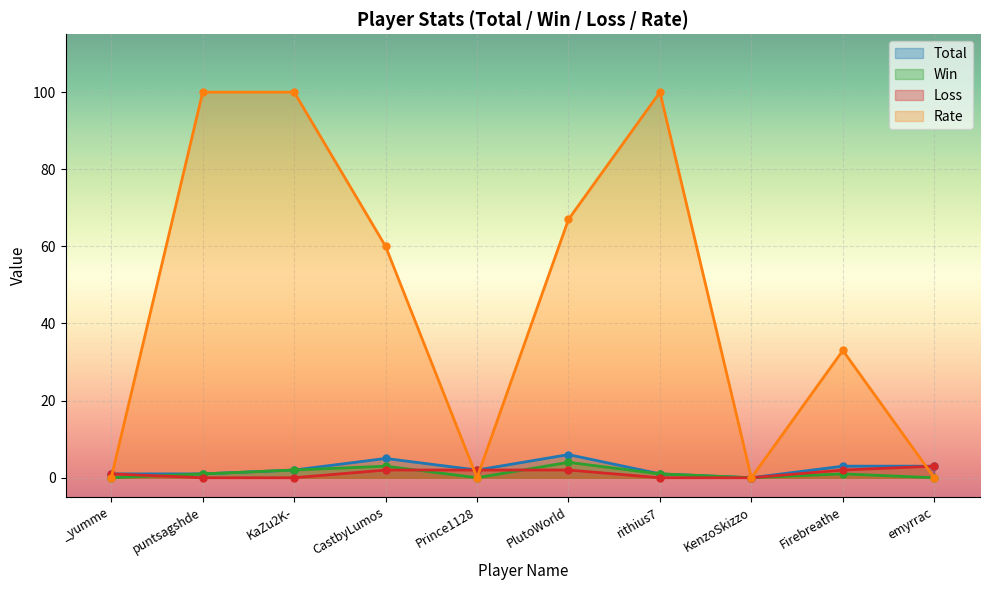

What is the spread (max minus min) of values at rithius7?

100